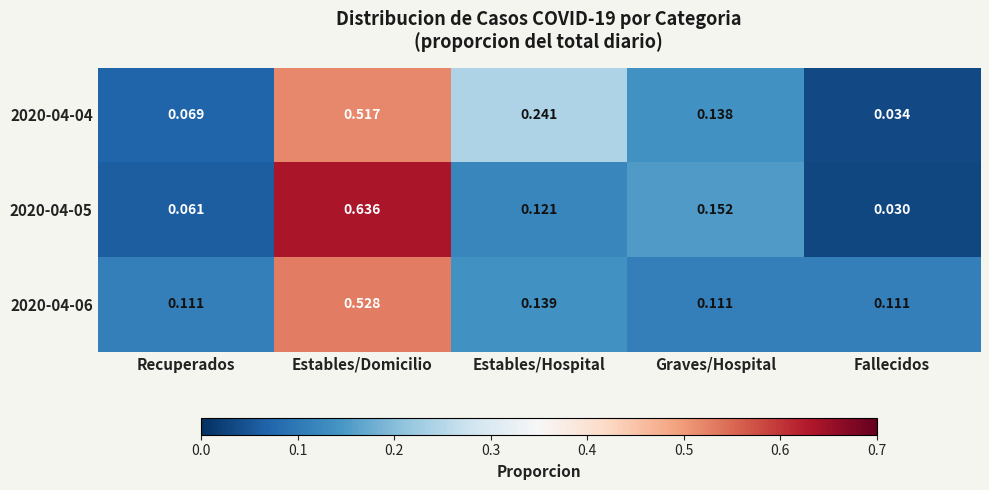

List the series in order of their peak value, highest first.

2020-04-05, 2020-04-06, 2020-04-04